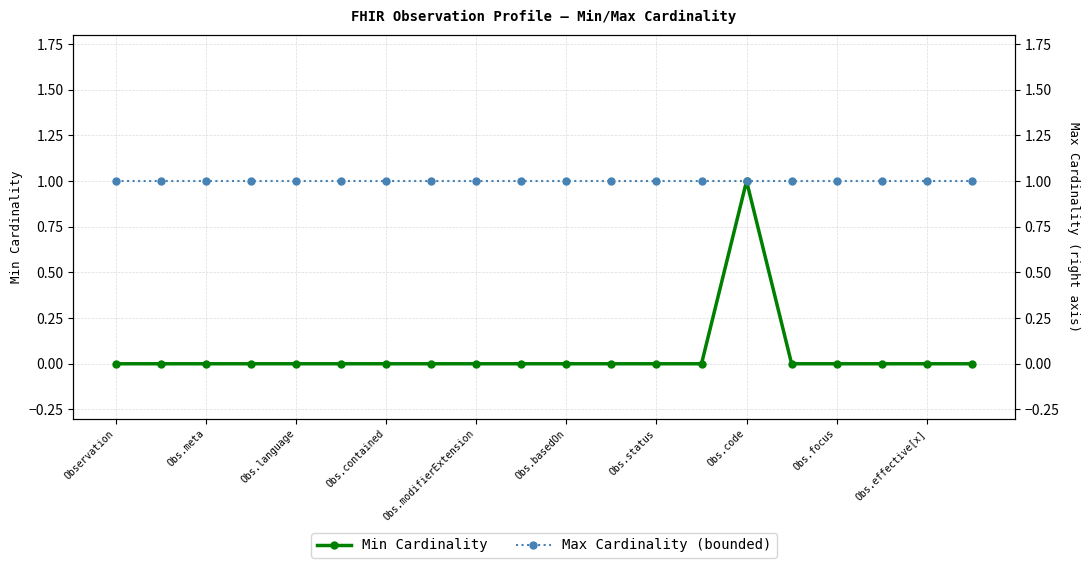

What is the total value across all series at Obs.code?

2